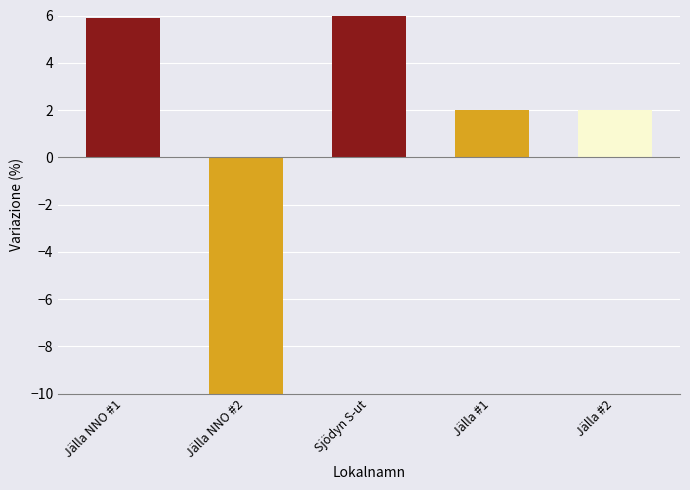

Reading left to right, list all the values displayed in this chart.

Jälla NNO #1=5.9	Jälla NNO #2=-10.0	Sjödyn S-ut=6.0	Jälla #1=2.0	Jälla #2=2.0